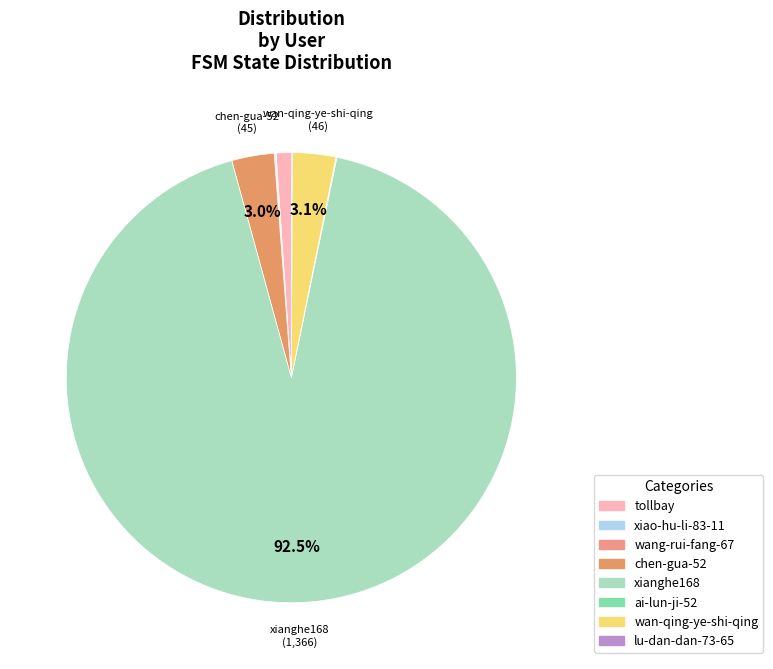

The lu-dan-dan-73-65 slice represents 9% of the pie. True or false?

False